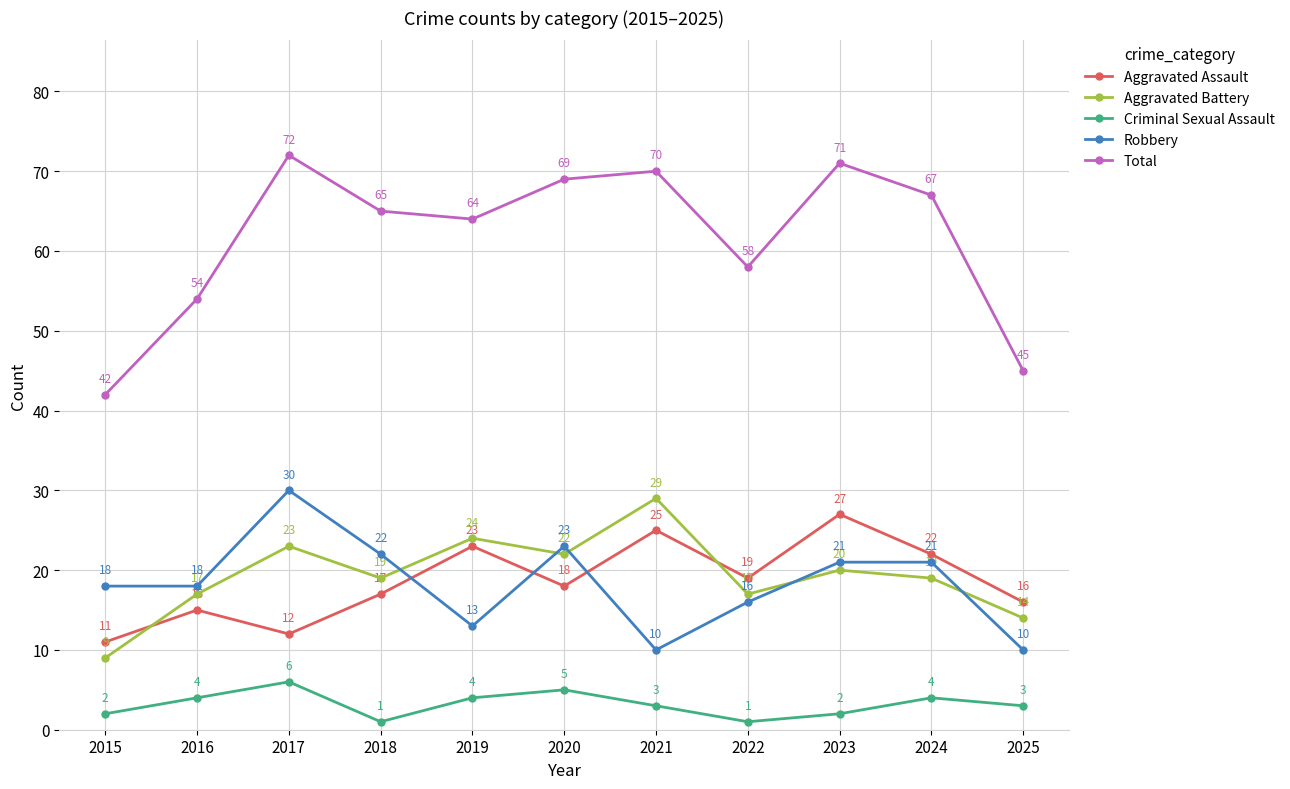

Is the value of Aggravated Battery at 2018 greater than the value of Total at 2020?

No